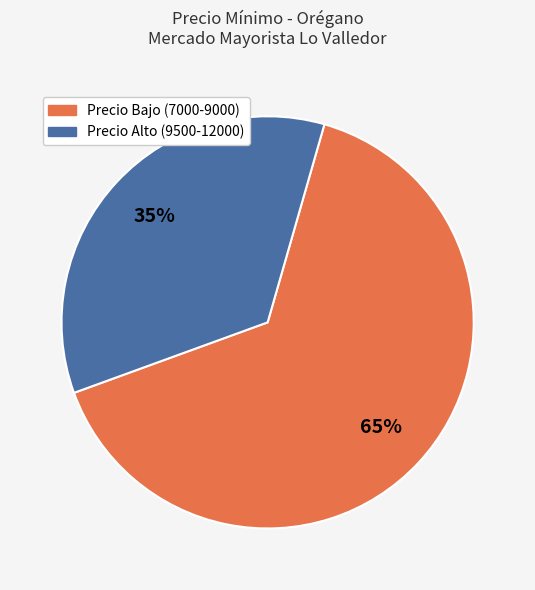

Is there any slice that represents more than half of the pie?

Yes